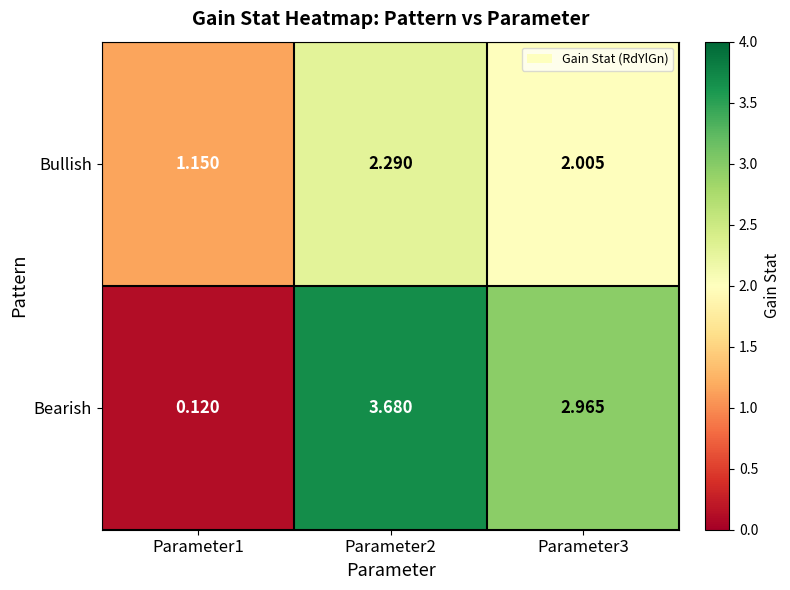

Which series has the largest range (max minus min)?

Bearish